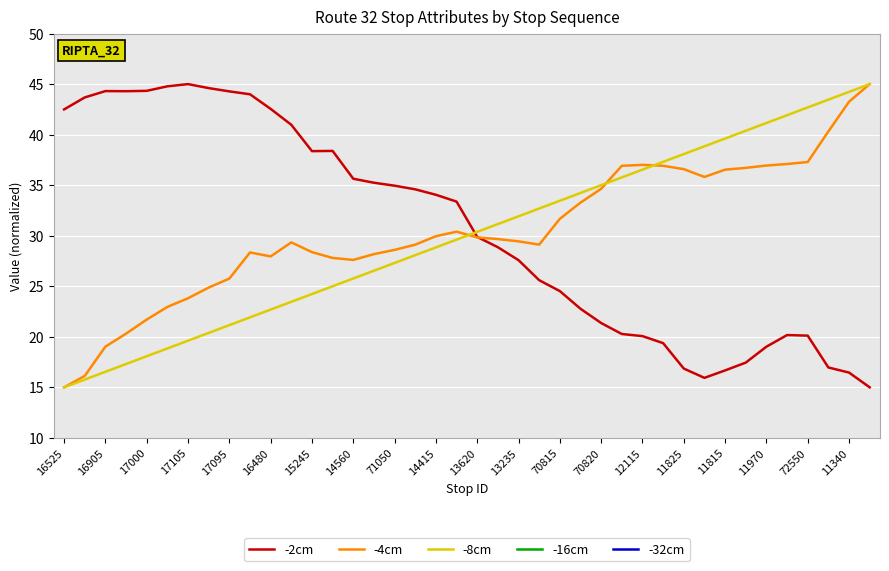

True or false: -2cm has a value of 10.6 at 70815.

False